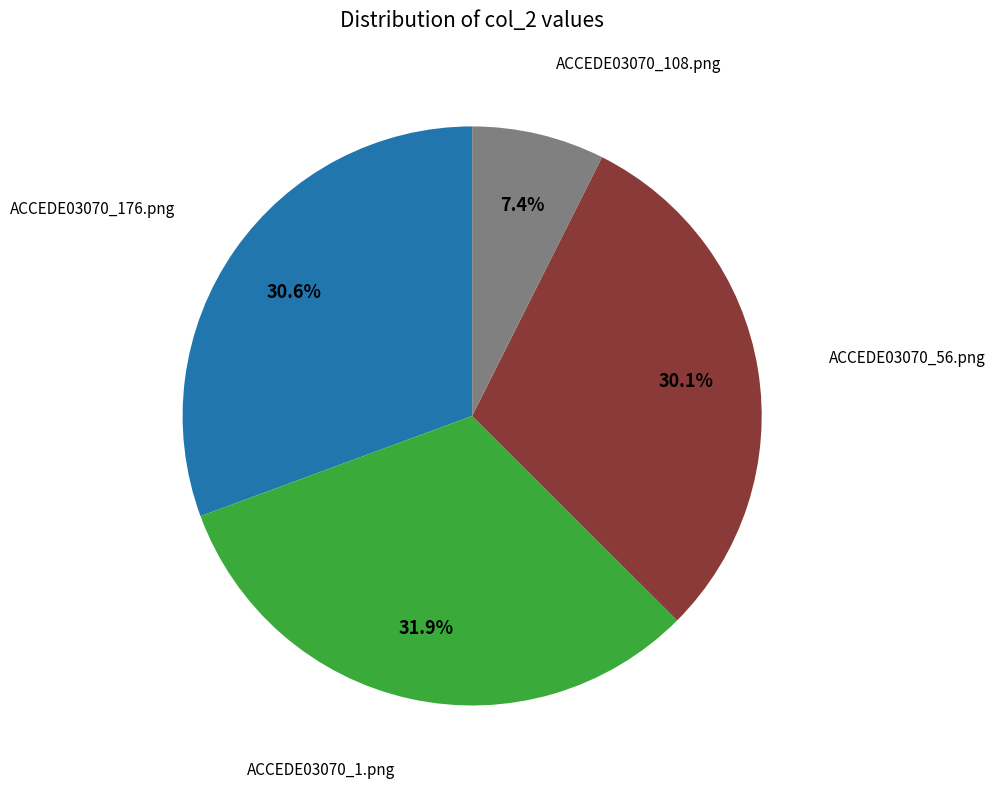

Does any single category account for the majority?

No